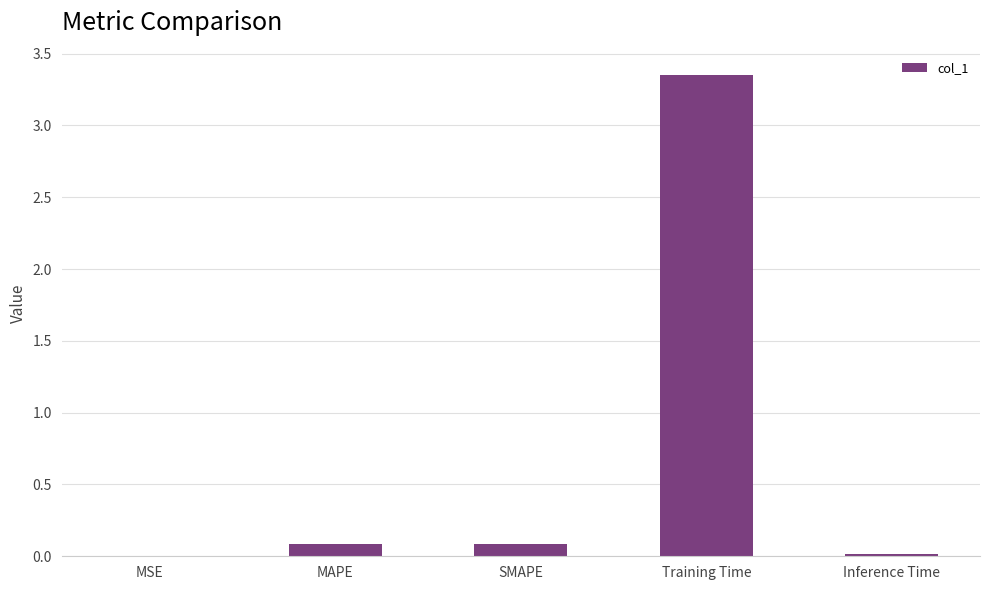

Between MSE and SMAPE, which is larger?

SMAPE